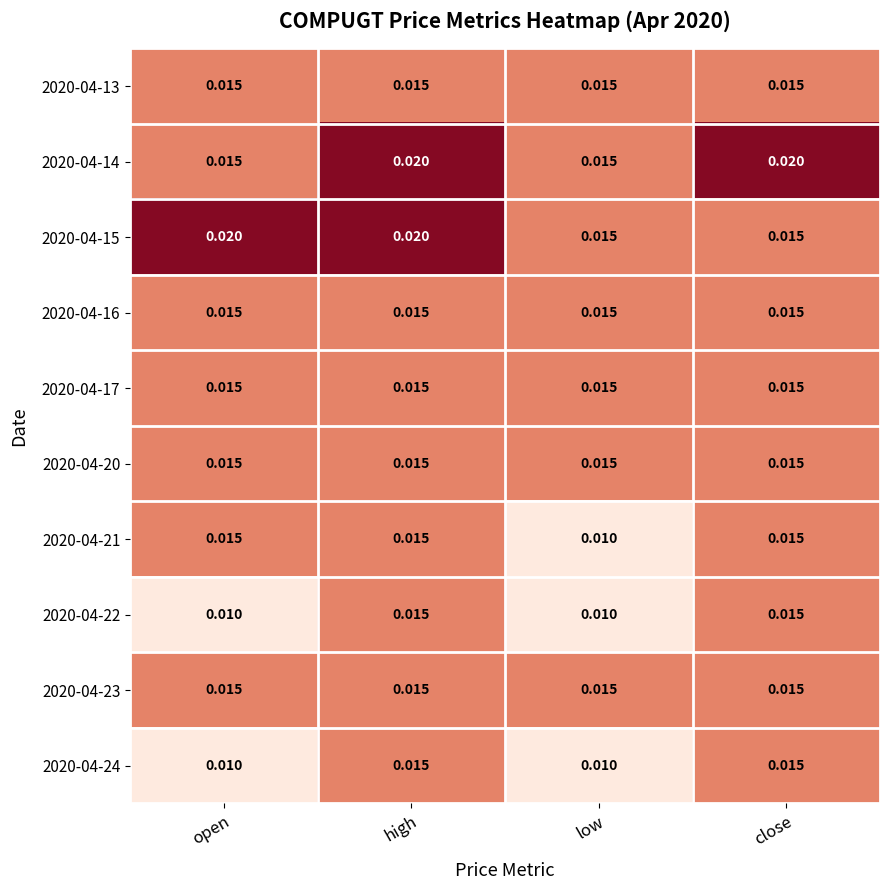

At which category is the sum across all series the highest?

high